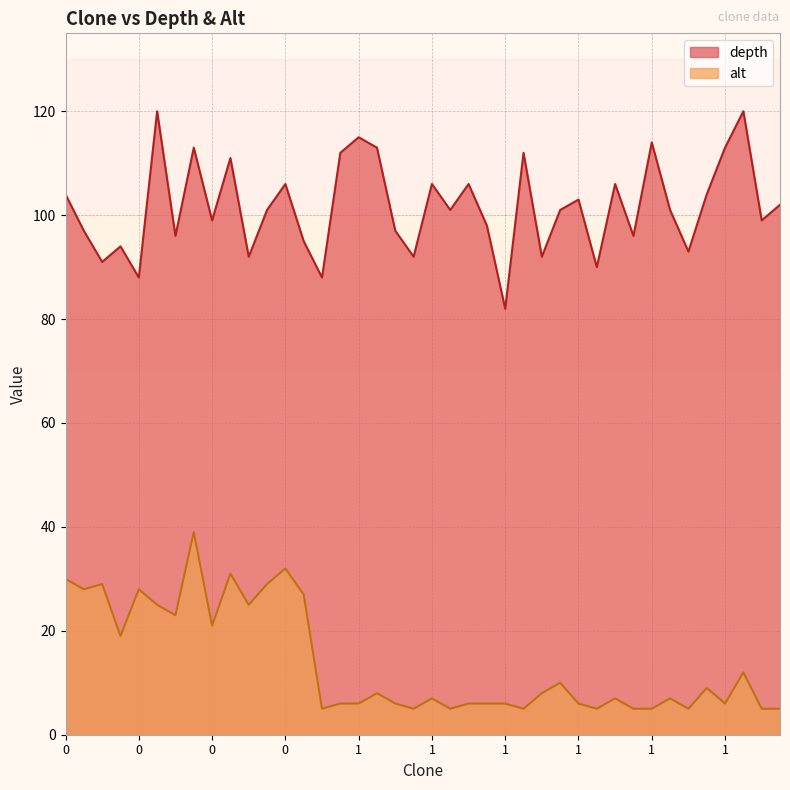

Which series has the largest total across all categories?

depth